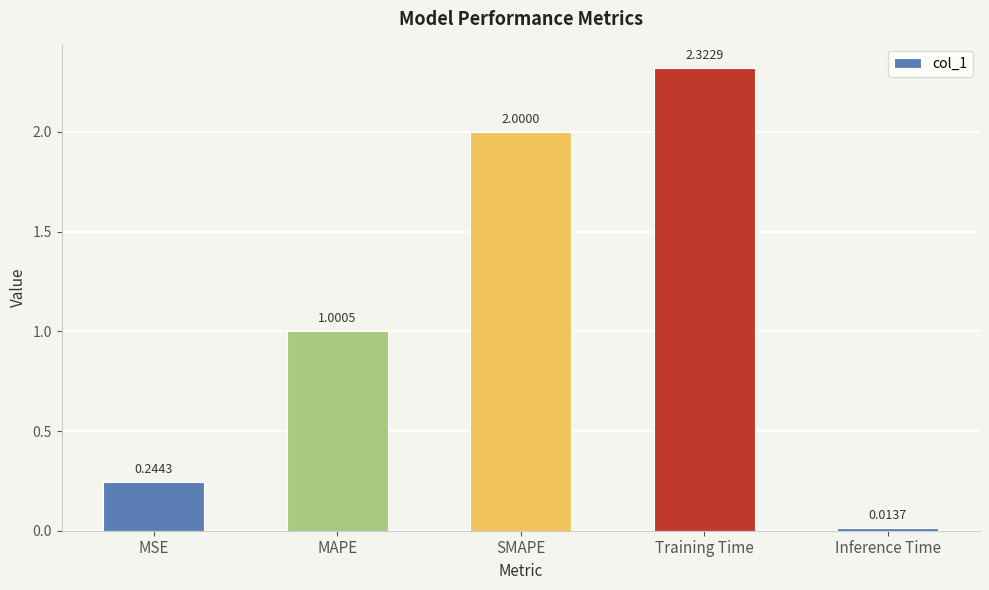

What is the change in value from MSE to Training Time?

+2.1